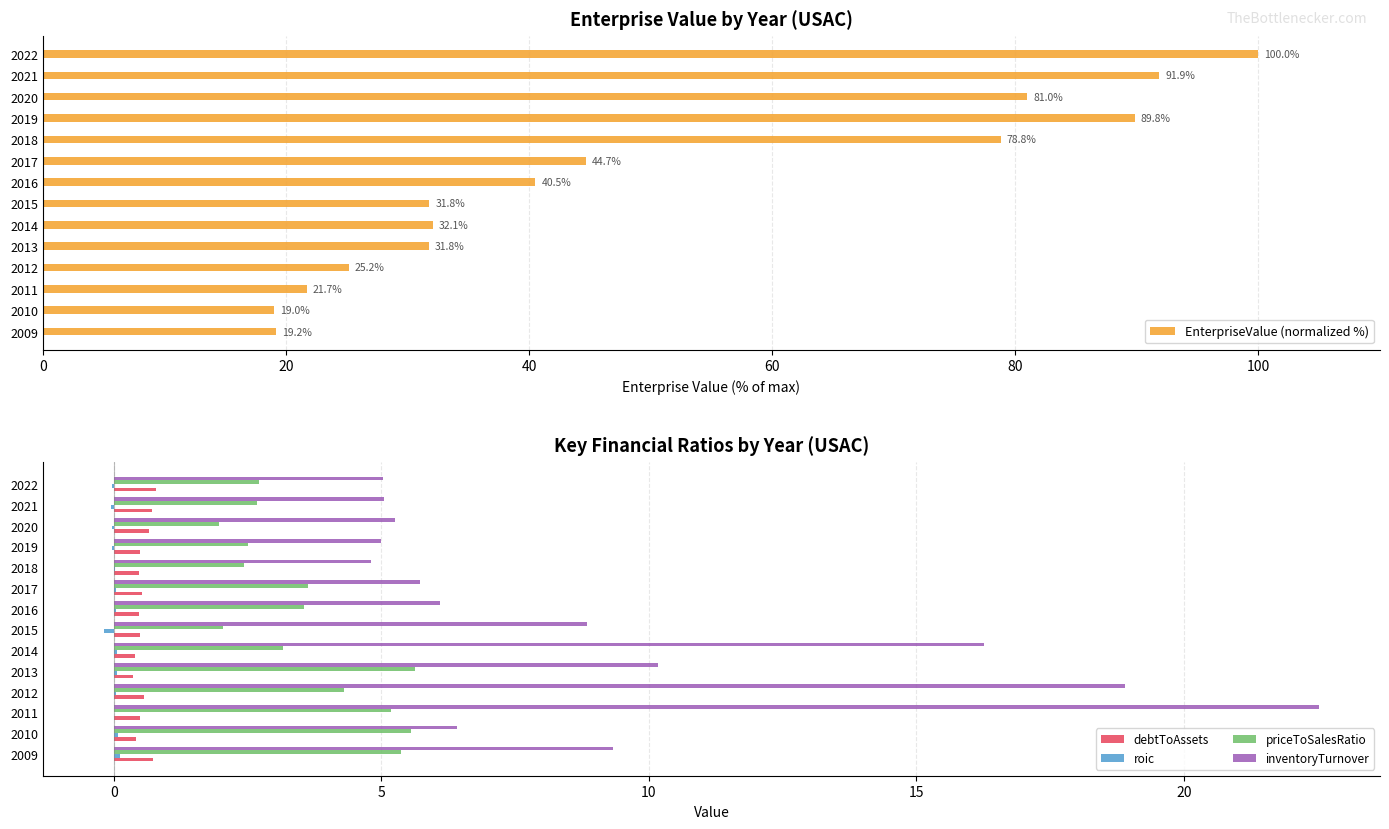

What is the highest value of the inventoryTurnover series?

22.5